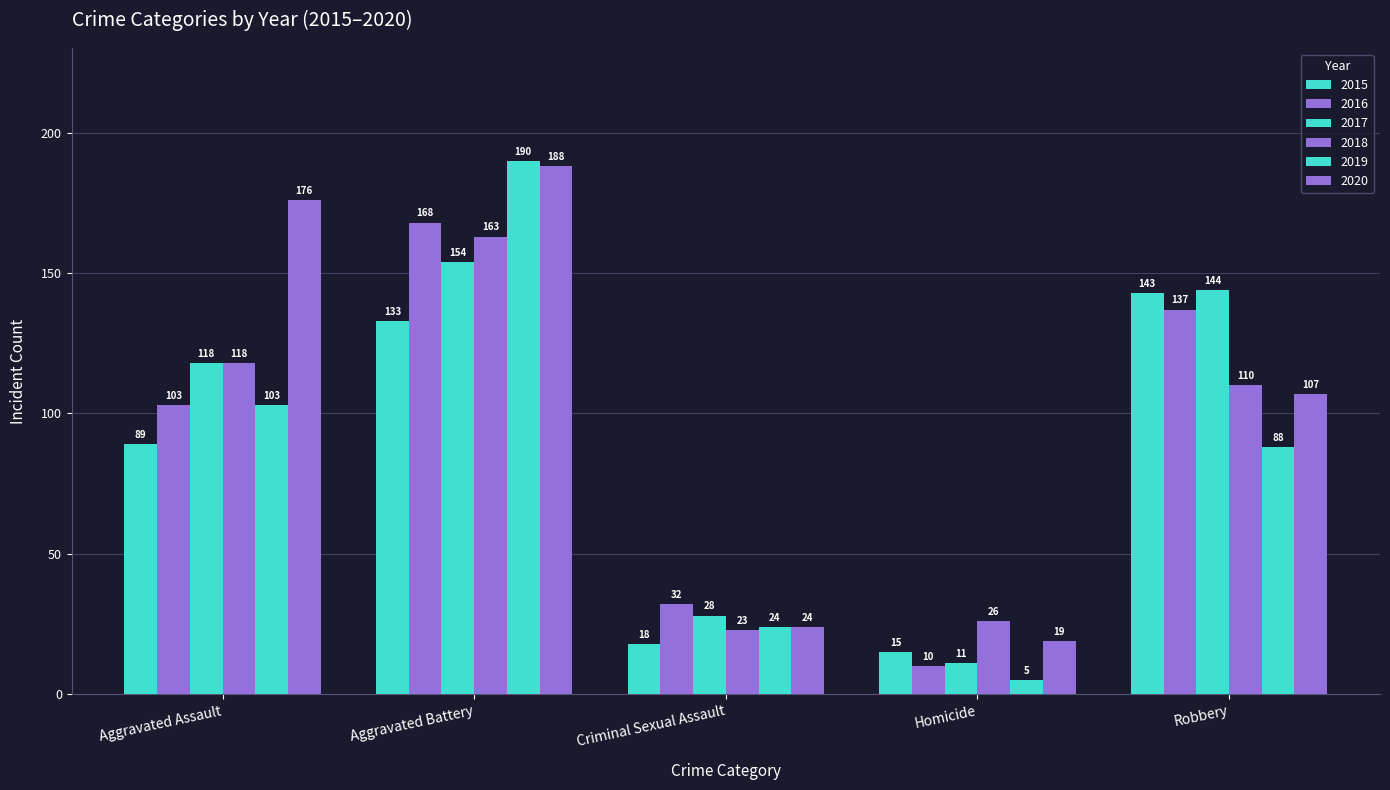

How many bars are there in each group?

6